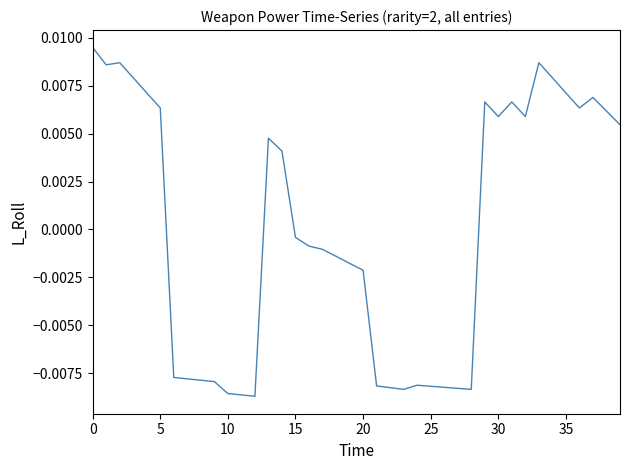

Is this an area chart (filled region under the line)?

No